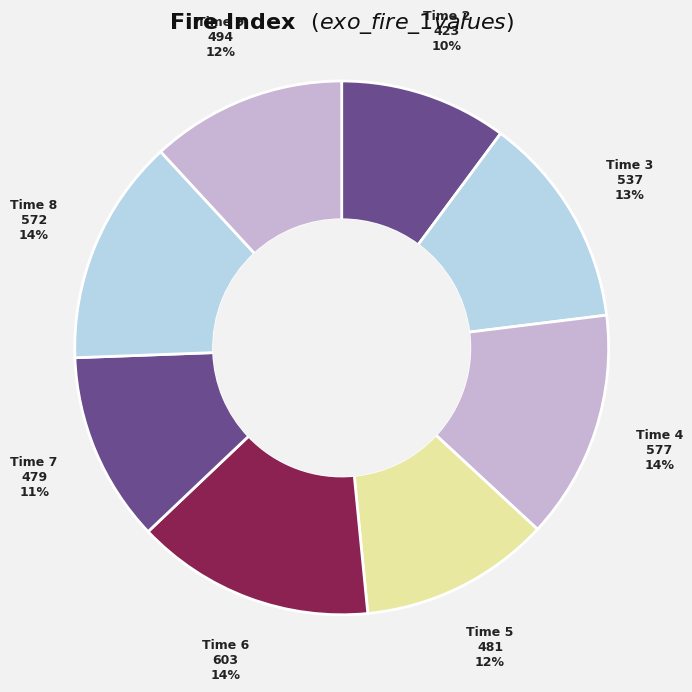

How many segments does this pie chart have?

8